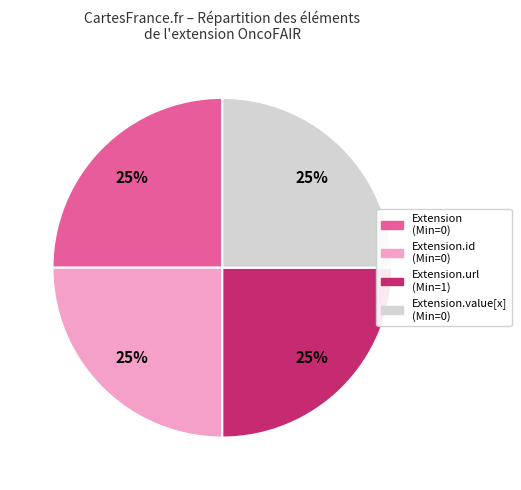

How many slices are in this pie chart?

4